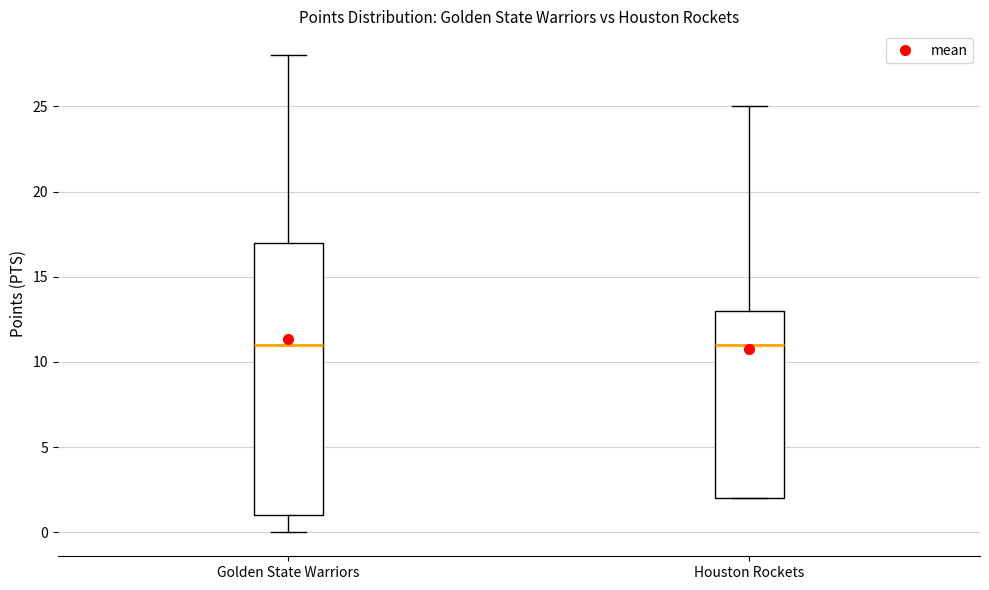

Reading left to right, read every box against the y-axis: the position of its median line, the range the box covers, and the ends of its whiskers. The values are not printed on the chart, so give them approximately, as read against the axis.

Golden State Warriors: median 11, box 1 to 17, whiskers 0 to 28
Houston Rockets: median 11, box 2 to 13, whiskers 2 to 25